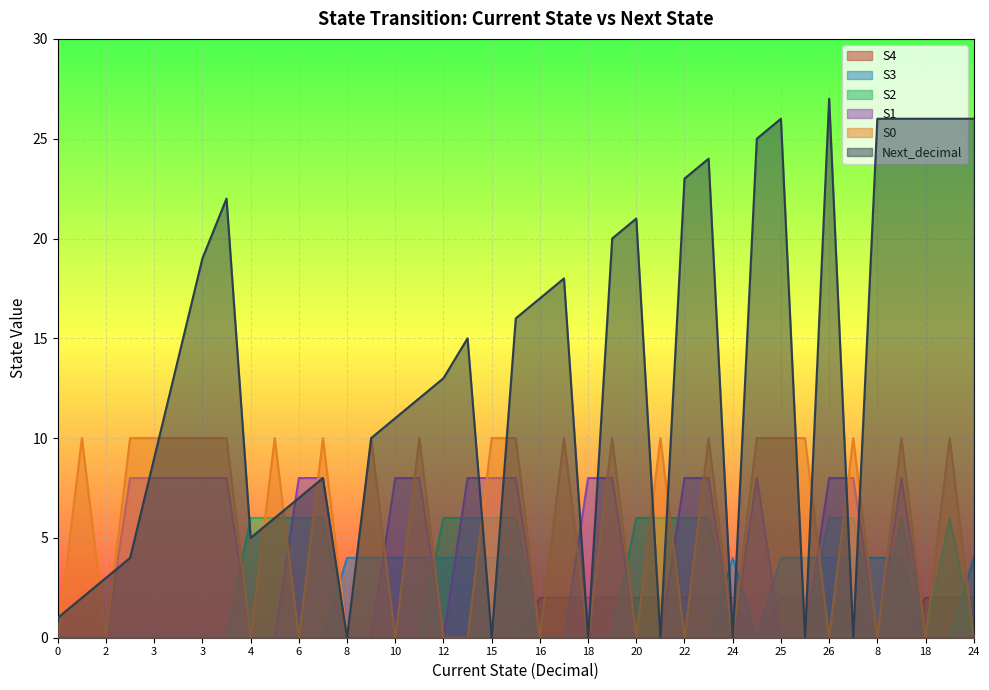

Where do S3 and S4 first cross each other?

15 and 16